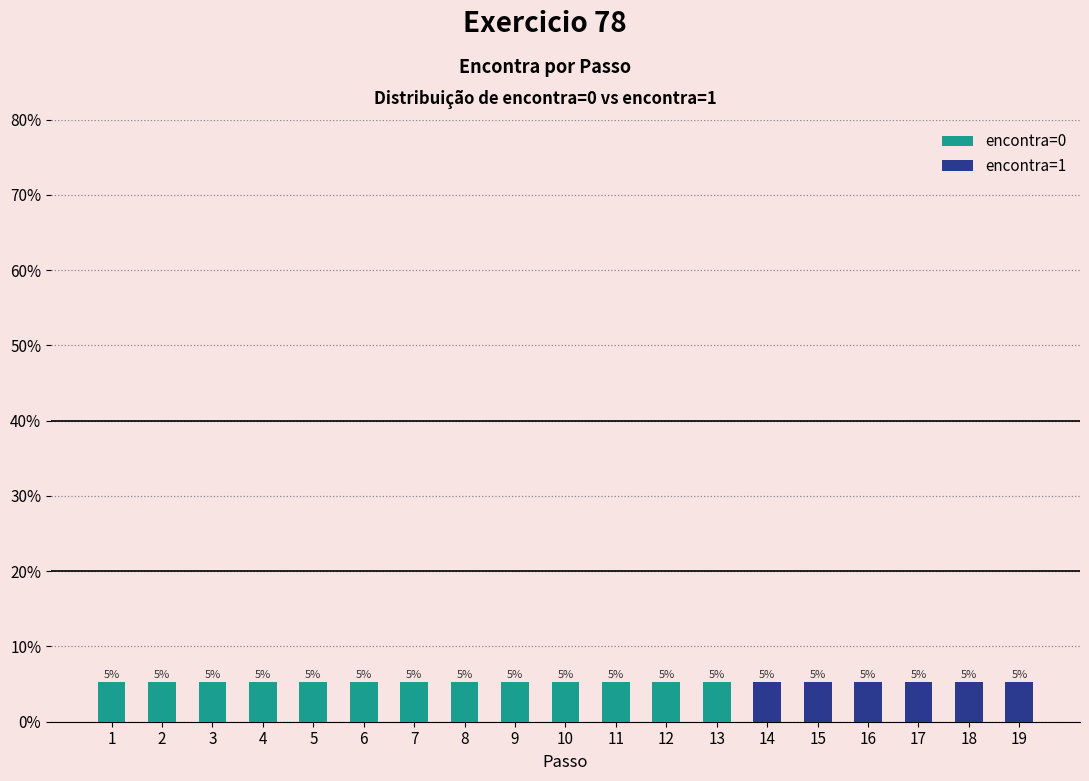

Which series has the largest total across all categories?

encontra=0